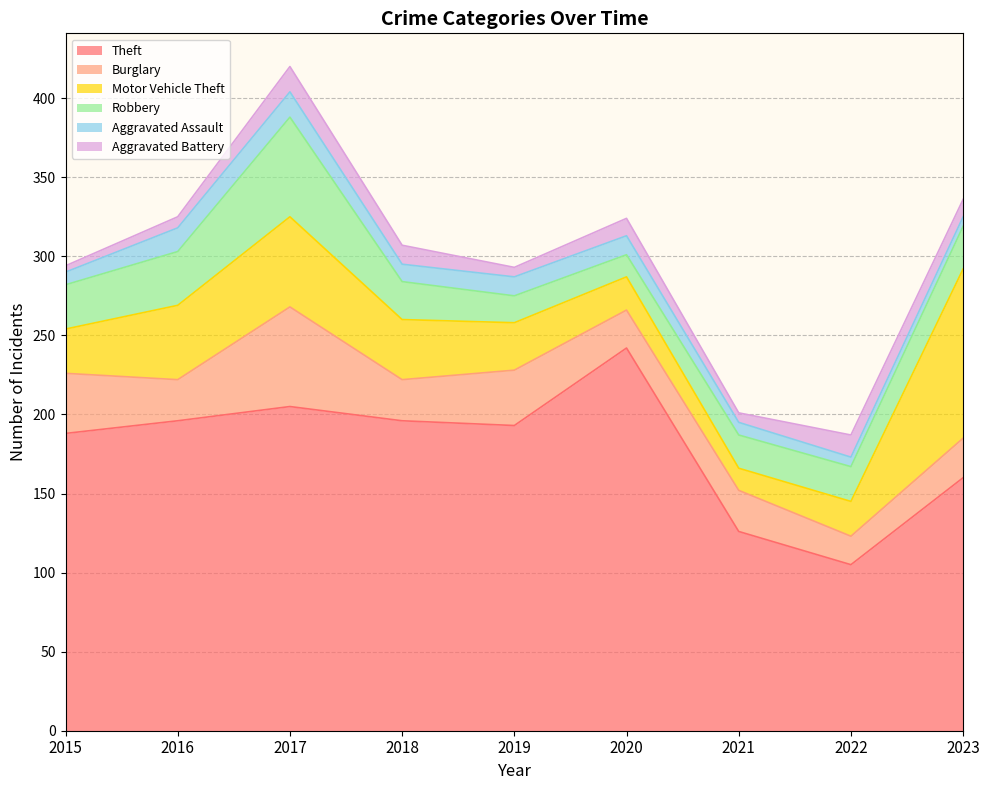

What is the highest value of the Burglary series?

63